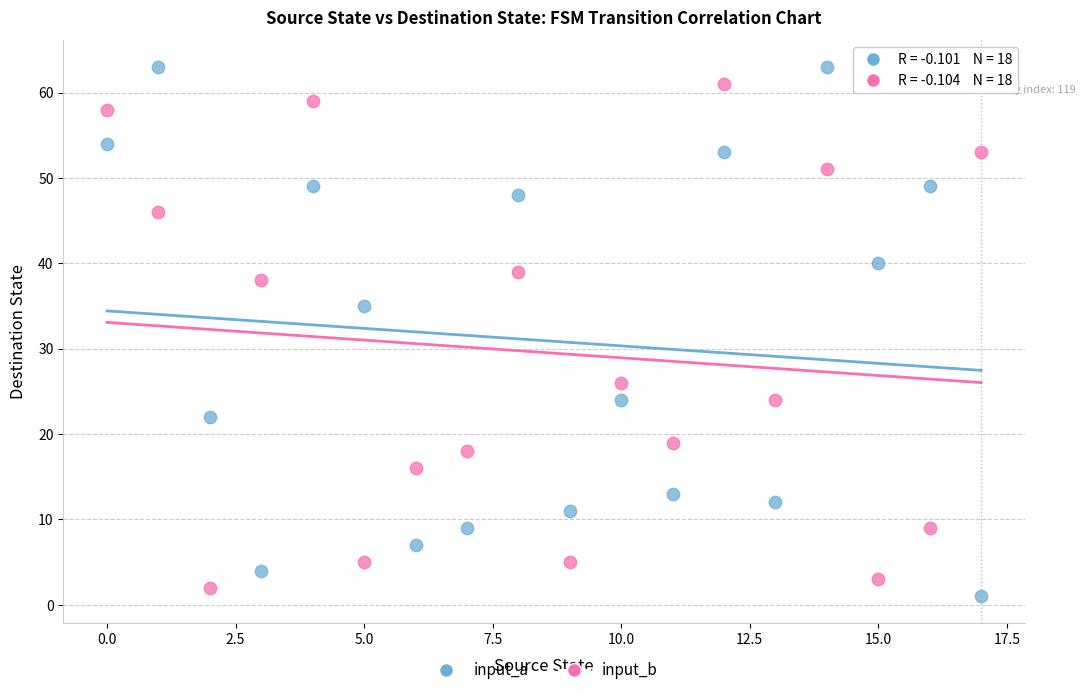

Across all series, what Y value is closest to 32?

35